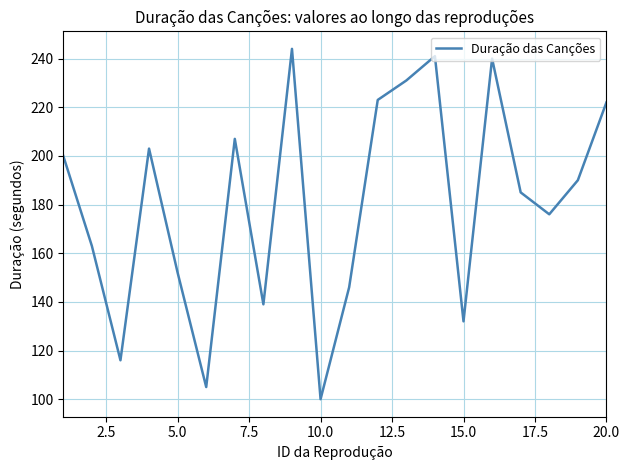

What is the maximum value shown in the chart?

244